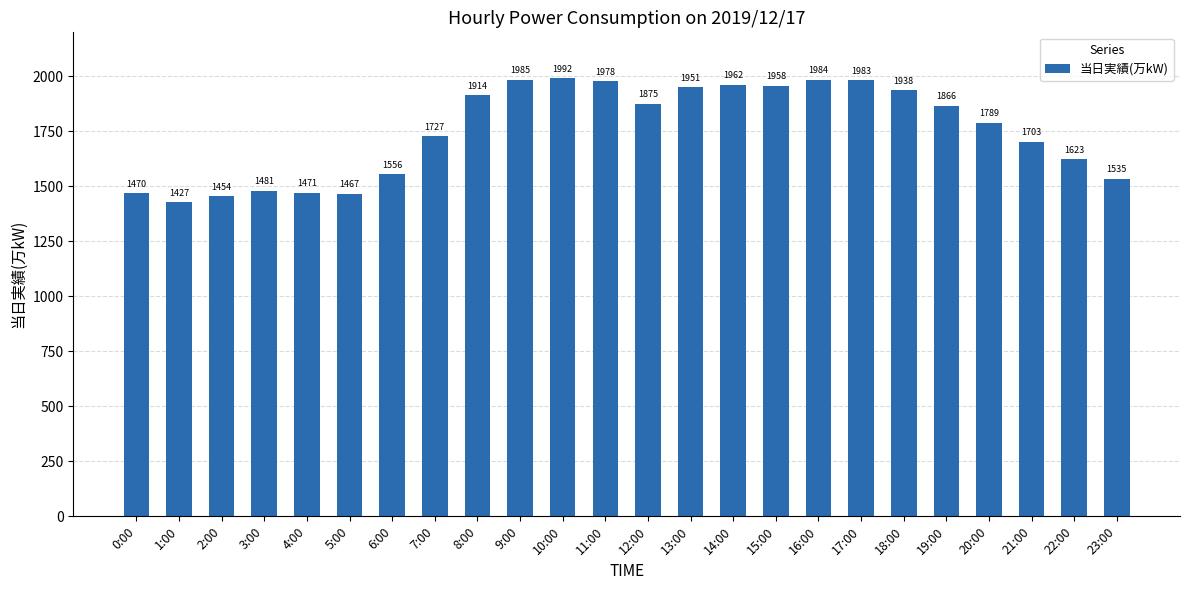

List the labels in order of value, largest first.

10:00, 9:00, 16:00, 17:00, 11:00, 14:00, 15:00, 13:00, 18:00, 8:00, 12:00, 19:00, 20:00, 7:00, 21:00, 22:00, 6:00, 23:00, 3:00, 4:00, 0:00, 5:00, 2:00, 1:00